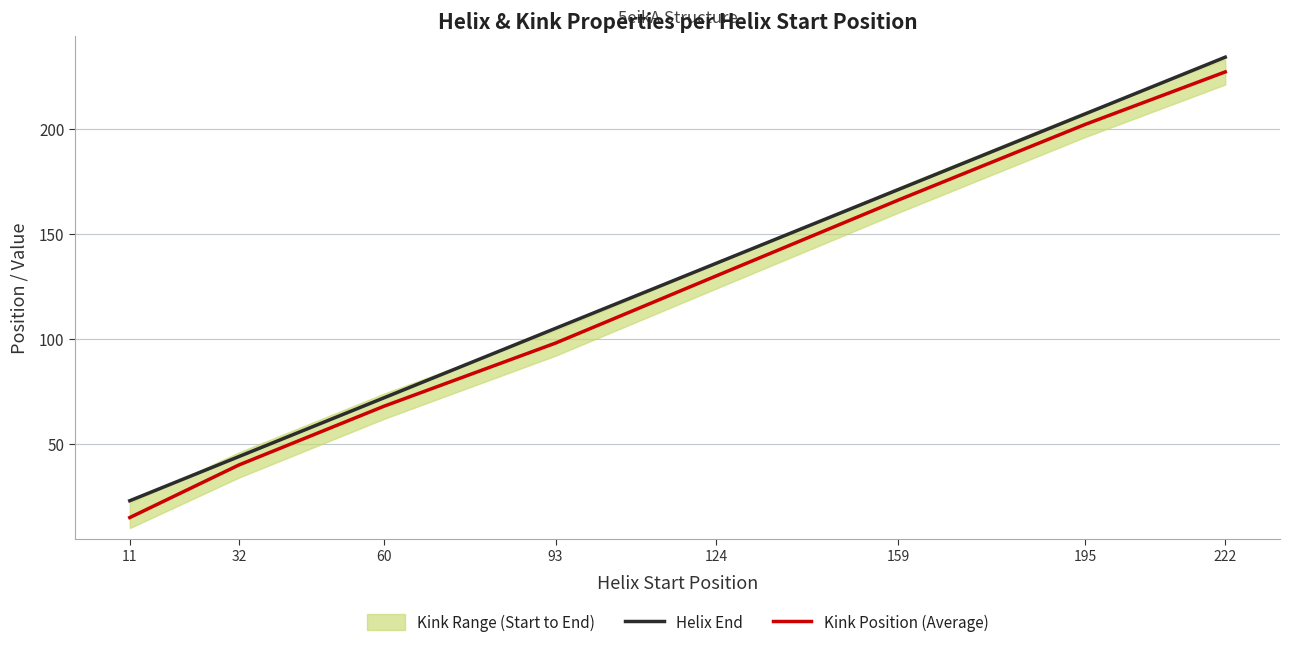

What is the maximum value shown in the chart?

234